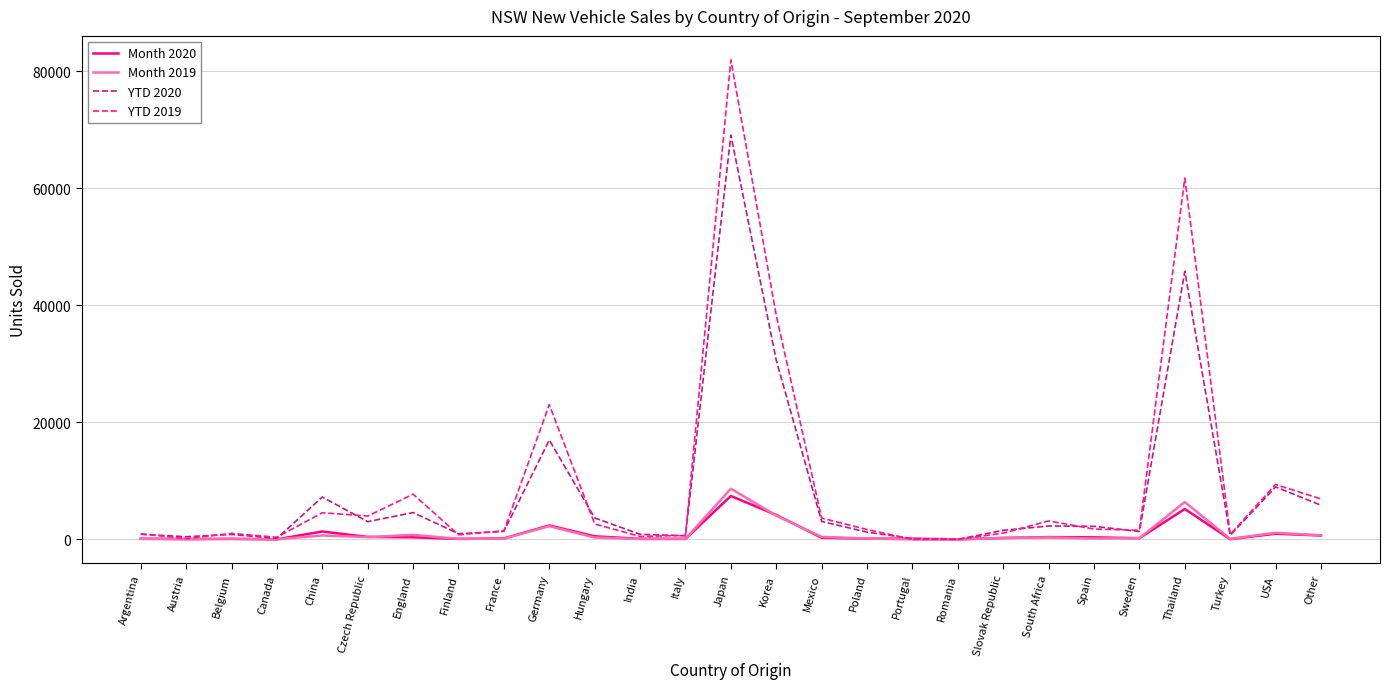

At which category is the sum across all series the highest?

Japan